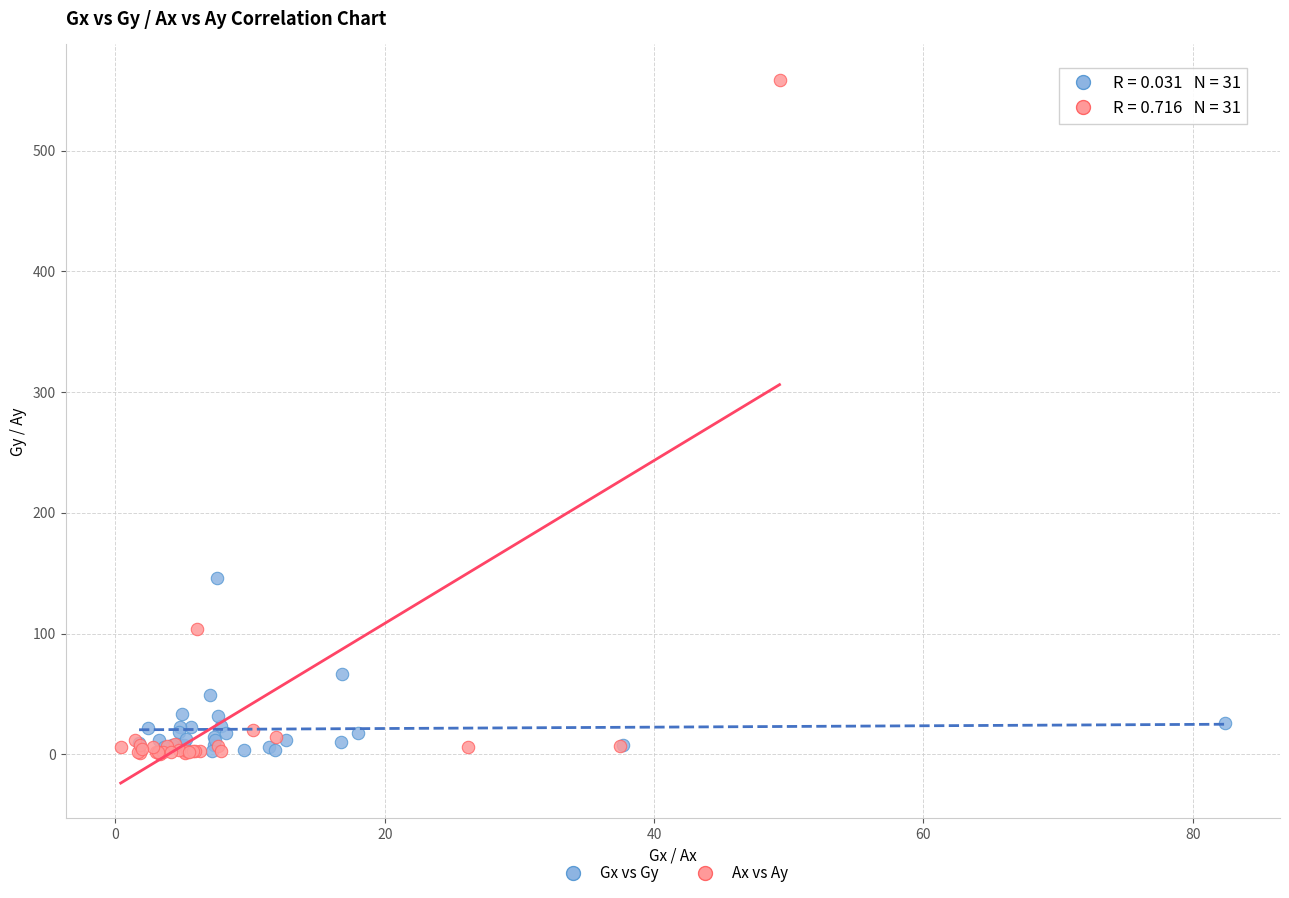

Which series has the largest Y range (max minus min)?

Ax vs Ay